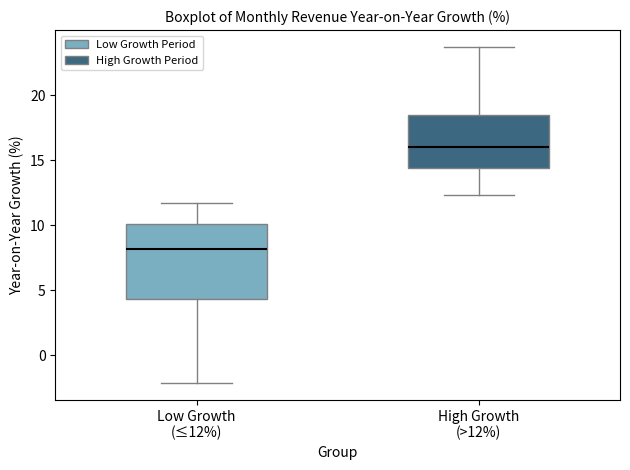

Reading left to right, read every box against the y-axis: the position of its median line, the range the box covers, and the ends of its whiskers. The values are not printed on the chart, so give them approximately, as read against the axis.

Low Growth (≤12%): median 8.0, box 4.5 to 10.0, whiskers -2.0 to 11.5
High Growth (>12%): median 16.0, box 14.5 to 18.5, whiskers 12.5 to 23.5